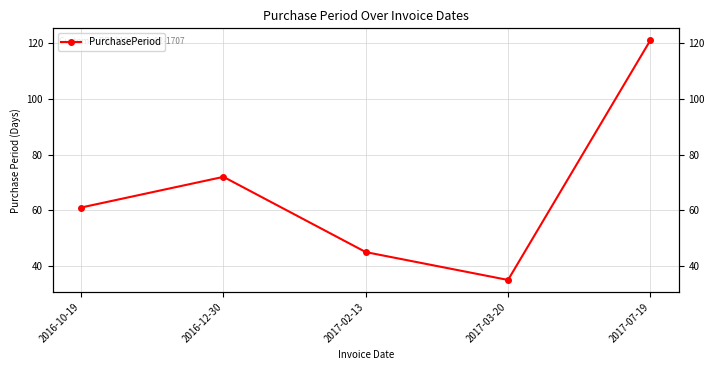

How many data points are less than 61?

2